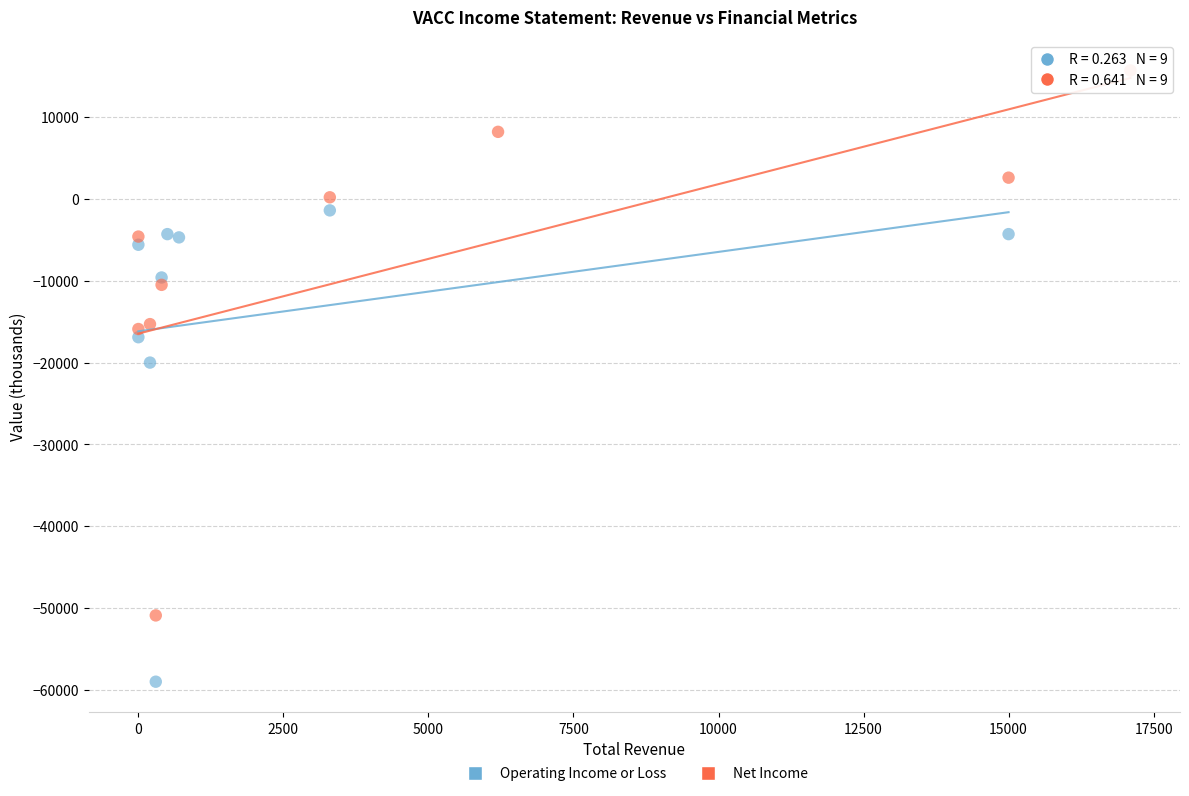

Which series reaches the minimum Y coordinate?

Operating Income or Loss